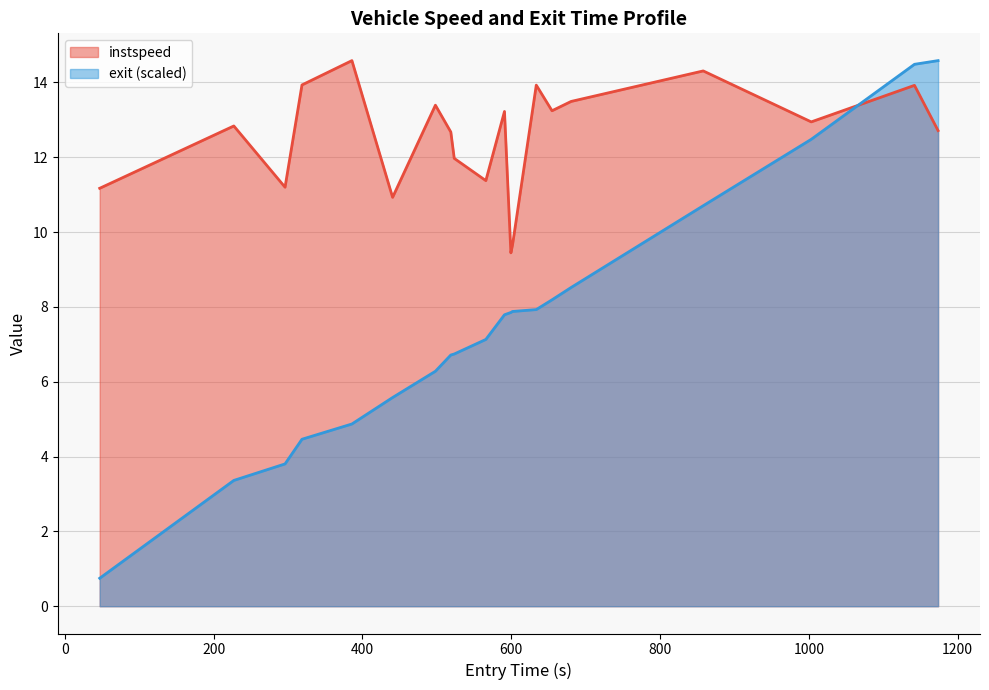

What is the maximum value for instspeed?

14.6